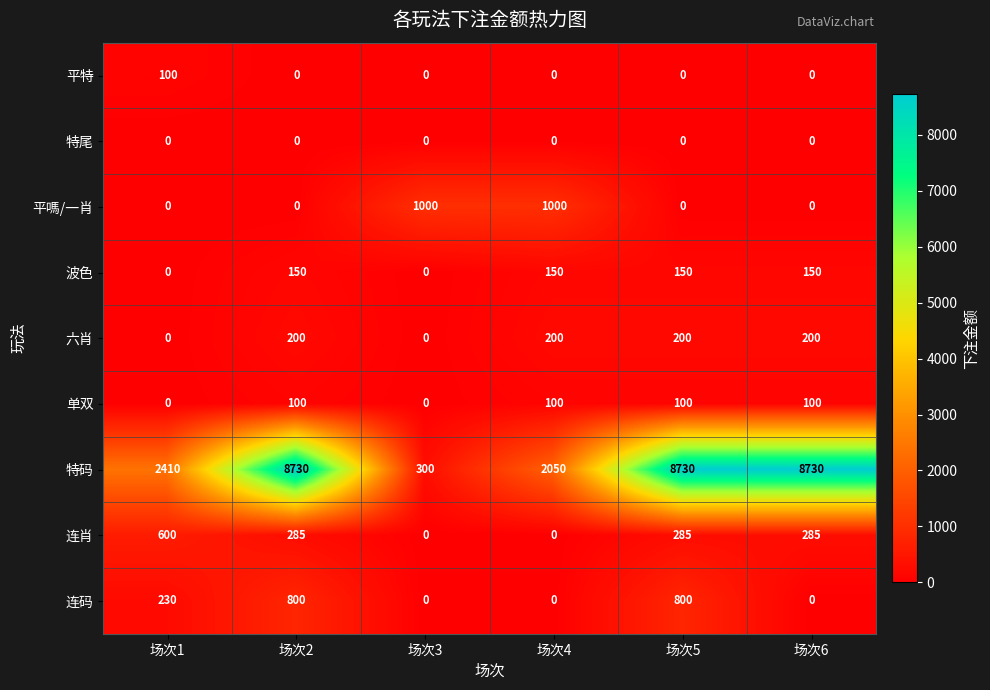

What is the greatest value displayed?

8730